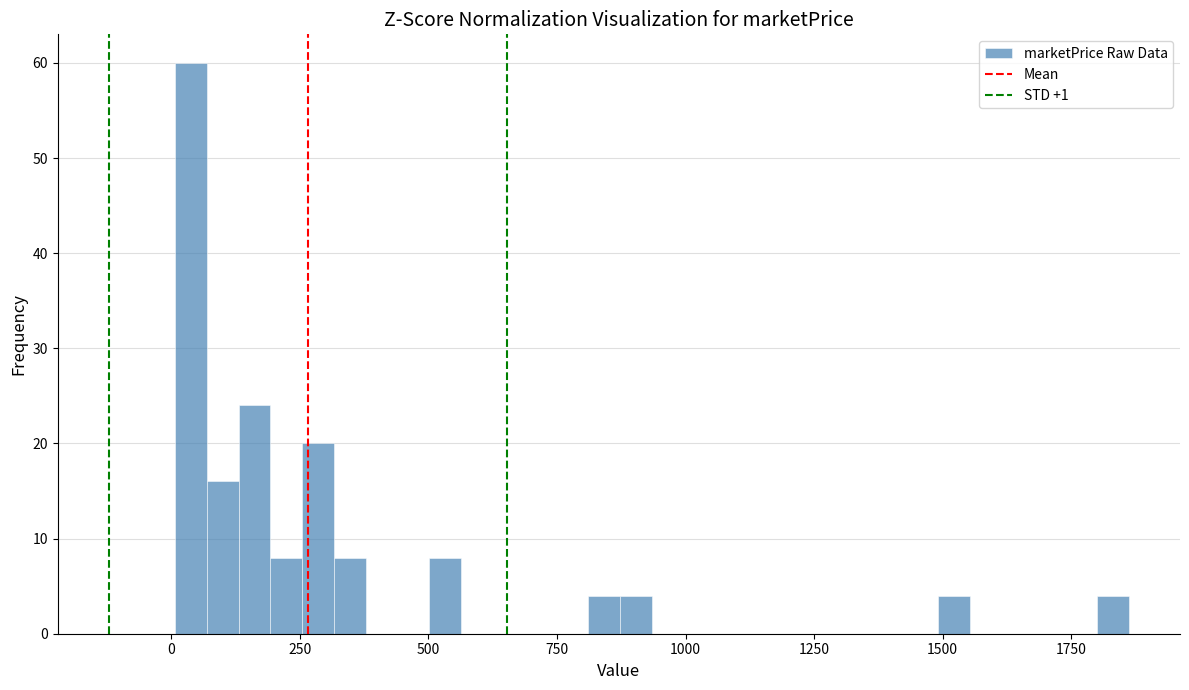

Read against the x-axis, roughly where is the centre of the tallest bar?

50